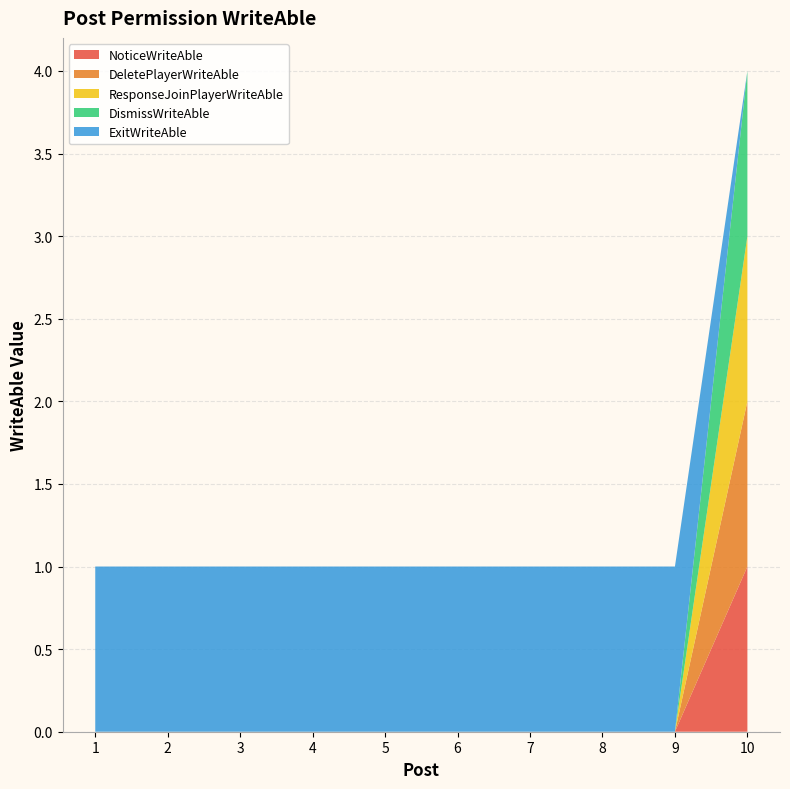

Reading left to right, transcribe all the data shown in this chart.

NoticeWriteAble: 1=0	2=0	3=0	4=0	5=0	6=0	7=0	8=0	9=0	10=1
DeletePlayerWriteAble: 1=0	2=0	3=0	4=0	5=0	6=0	7=0	8=0	9=0	10=1
ResponseJoinPlayerWriteAble: 1=0	2=0	3=0	4=0	5=0	6=0	7=0	8=0	9=0	10=1
DismissWriteAble: 1=0	2=0	3=0	4=0	5=0	6=0	7=0	8=0	9=0	10=1
ExitWriteAble: 1=1	2=1	3=1	4=1	5=1	6=1	7=1	8=1	9=1	10=0